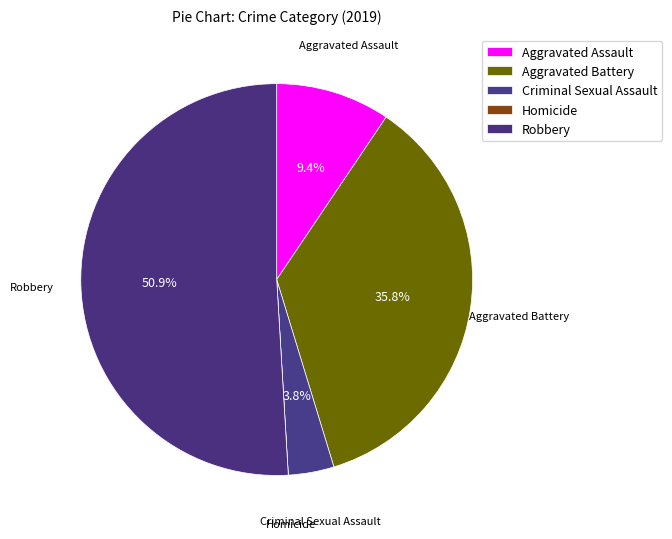

Which category accounts for the majority?

Robbery